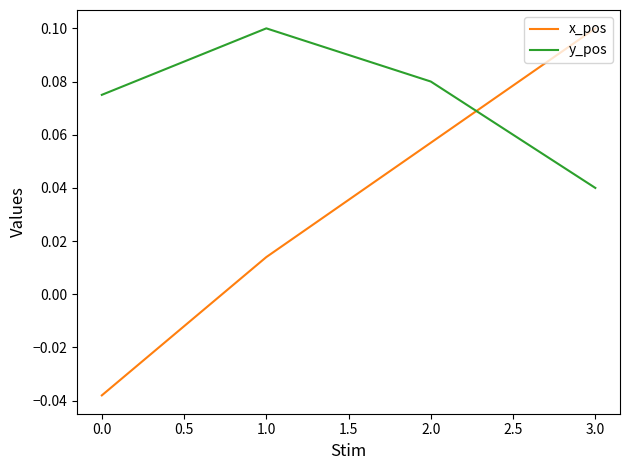

Rank the series by their average value, from lowest to highest.

x_pos, y_pos